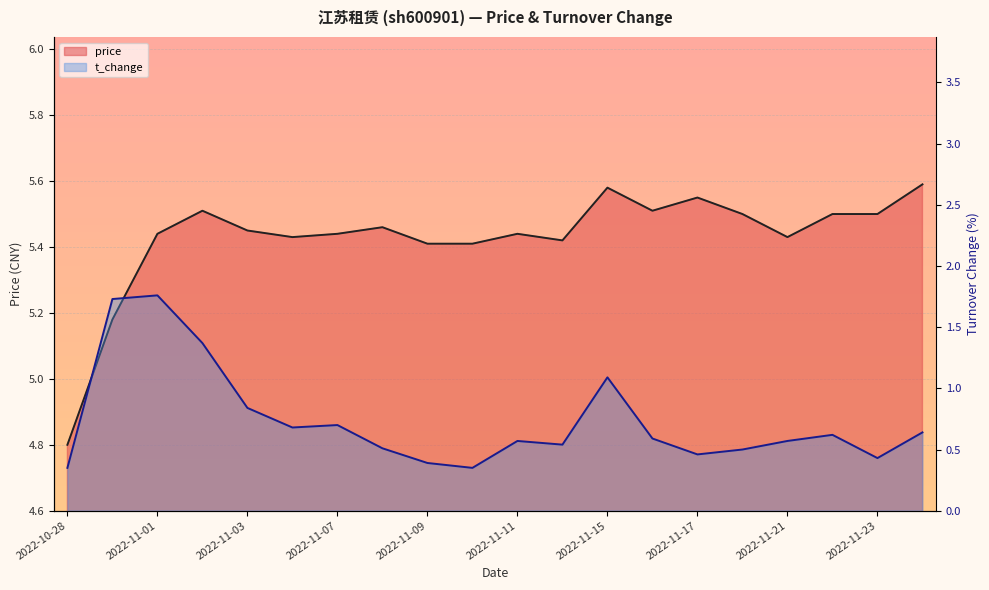

True or false: price and t_change intersect in this chart.

False